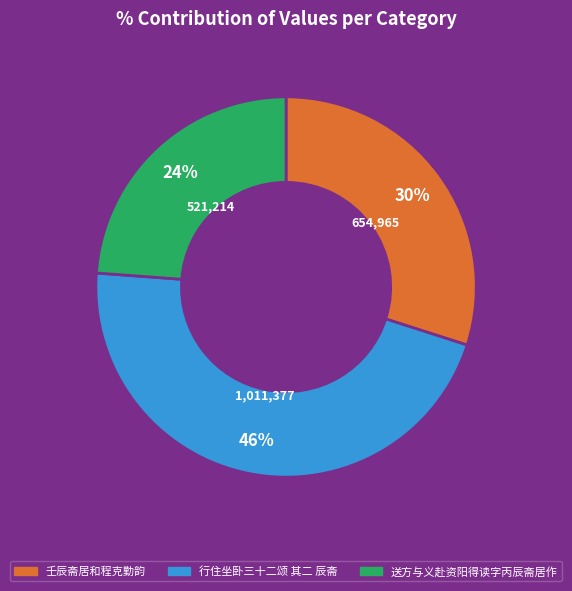

Rank the categories by value from highest to lowest.

行住坐卧三十二颂 其二 辰斋, 壬辰斋居和程克勤韵, 送方与义赴资阳得读字丙辰斋居作